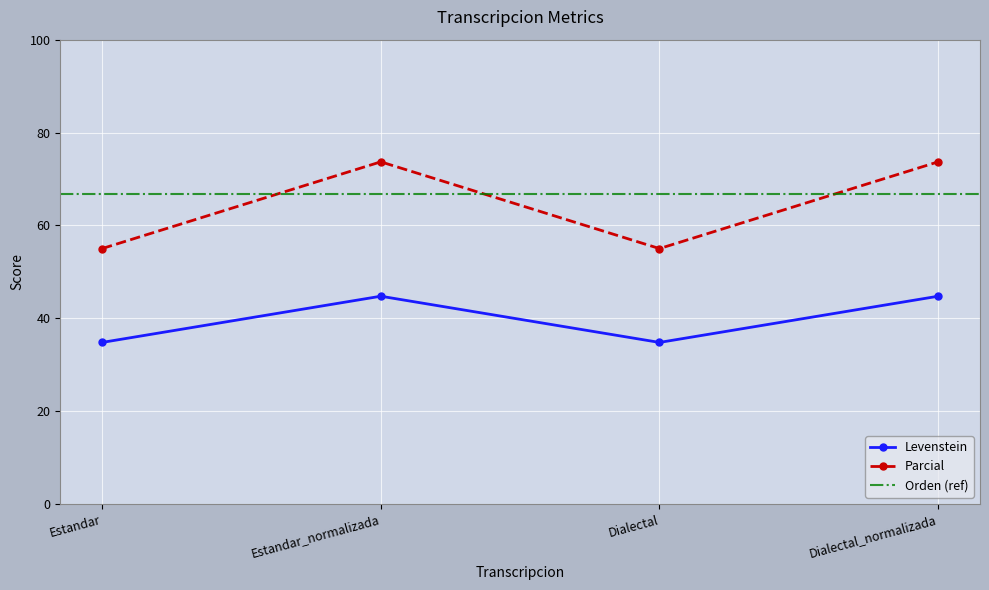

True or false: Parcial and Levenstein cross at least once.

False